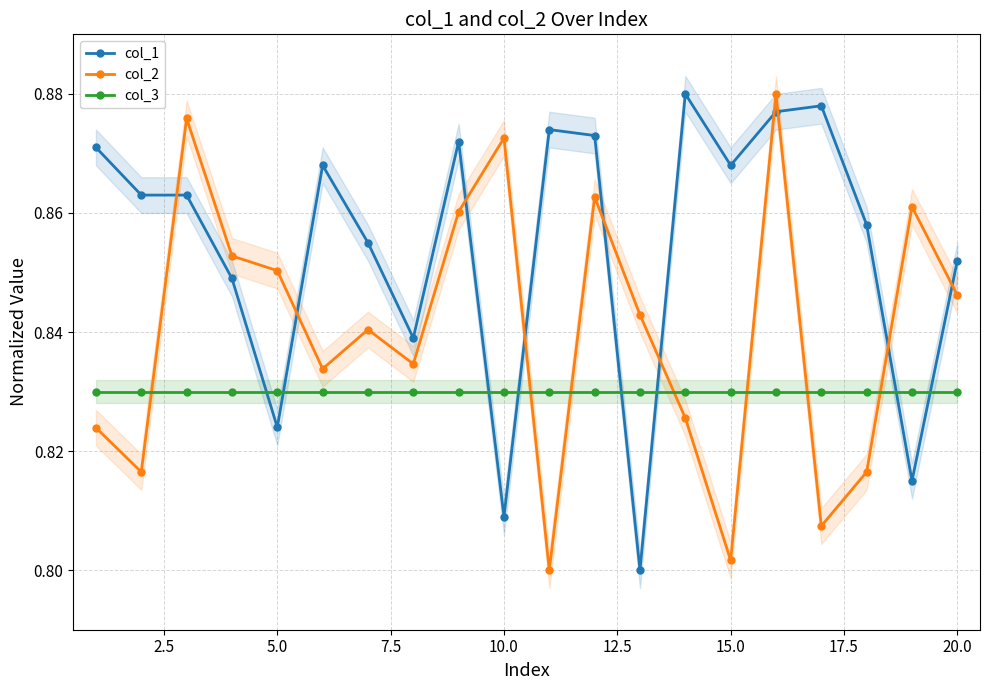

How many lines are shown in the chart?

3